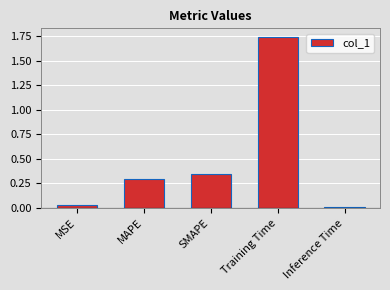

How many bars are there in total?

5